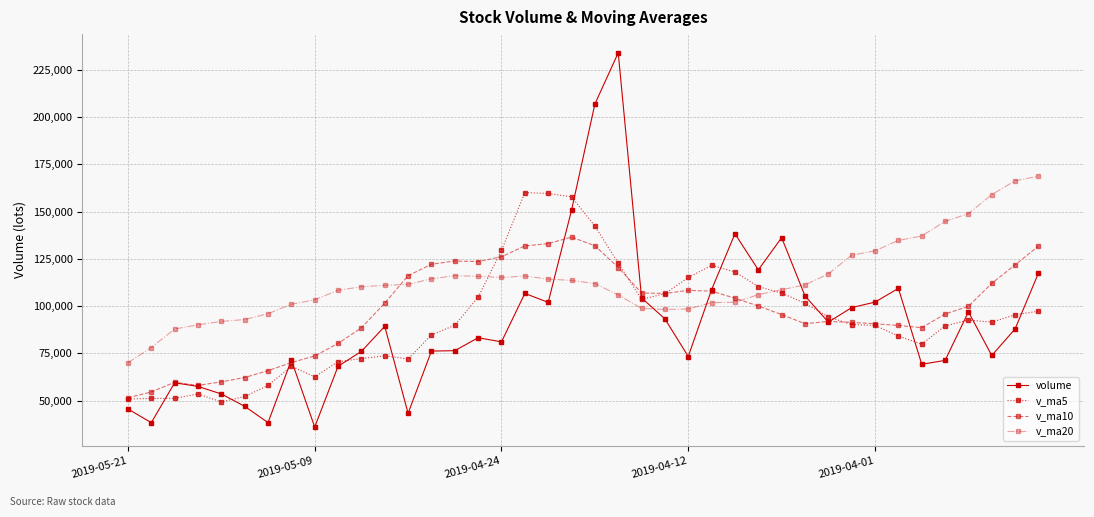

How many lines are shown in the chart?

4